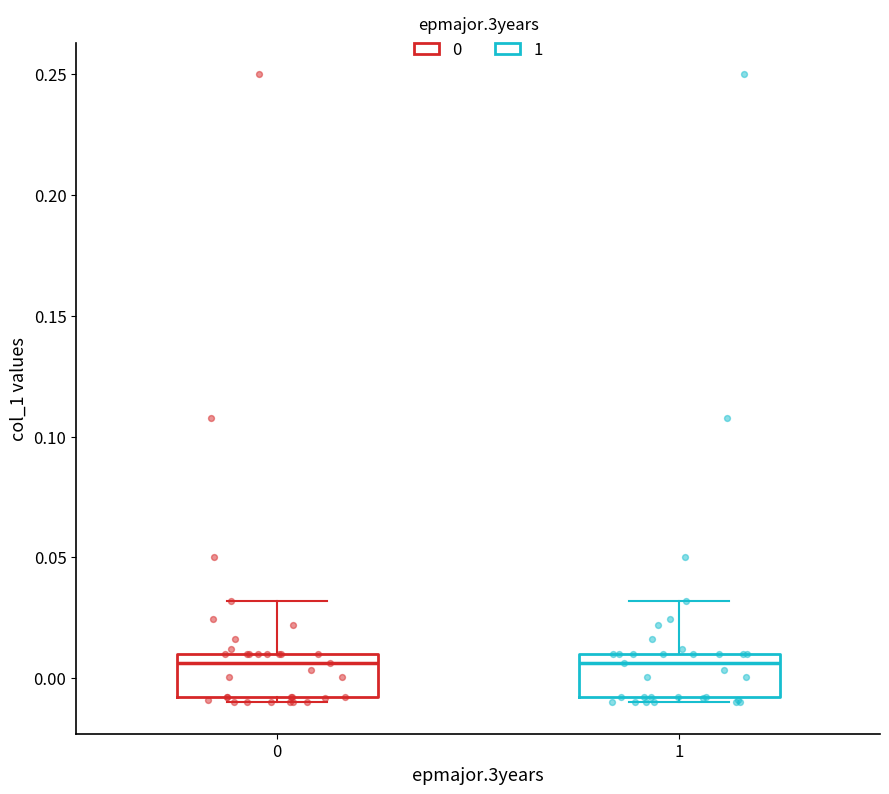

Where does the upper whisker of the box at x = 0 end on the y-axis? The values are not printed on the chart, so give them approximately, as read against the axis.

0.030